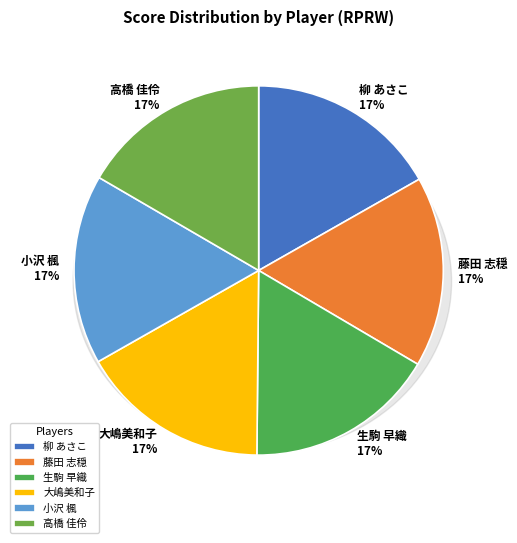

Between 大嶋美和子 (615.8) and 高橋 佳伶 (615.2), which is larger?

大嶋美和子 (615.8)